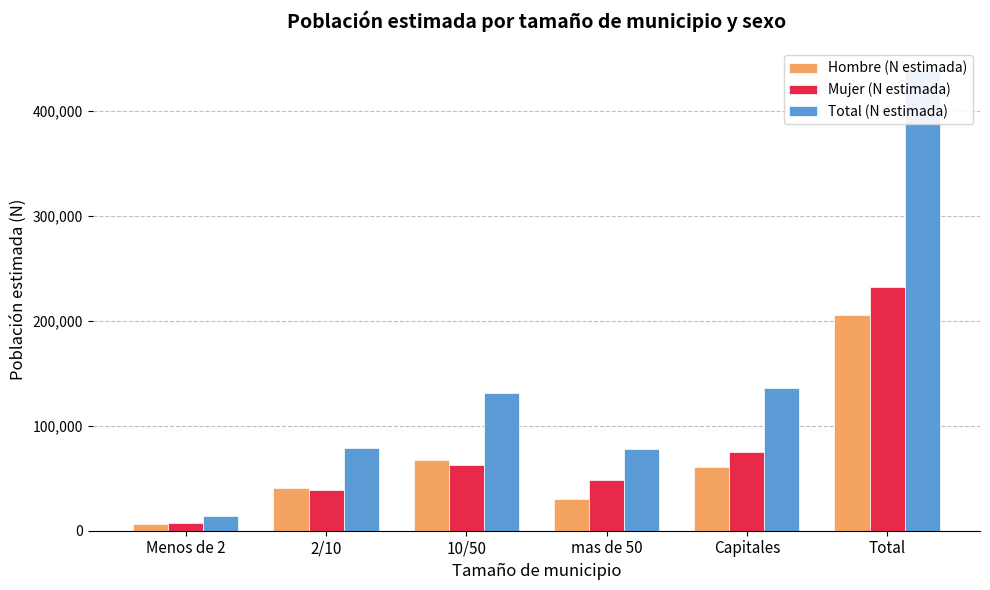

Where is Mujer (N estimada) nearest to the value 119928?

Capitales